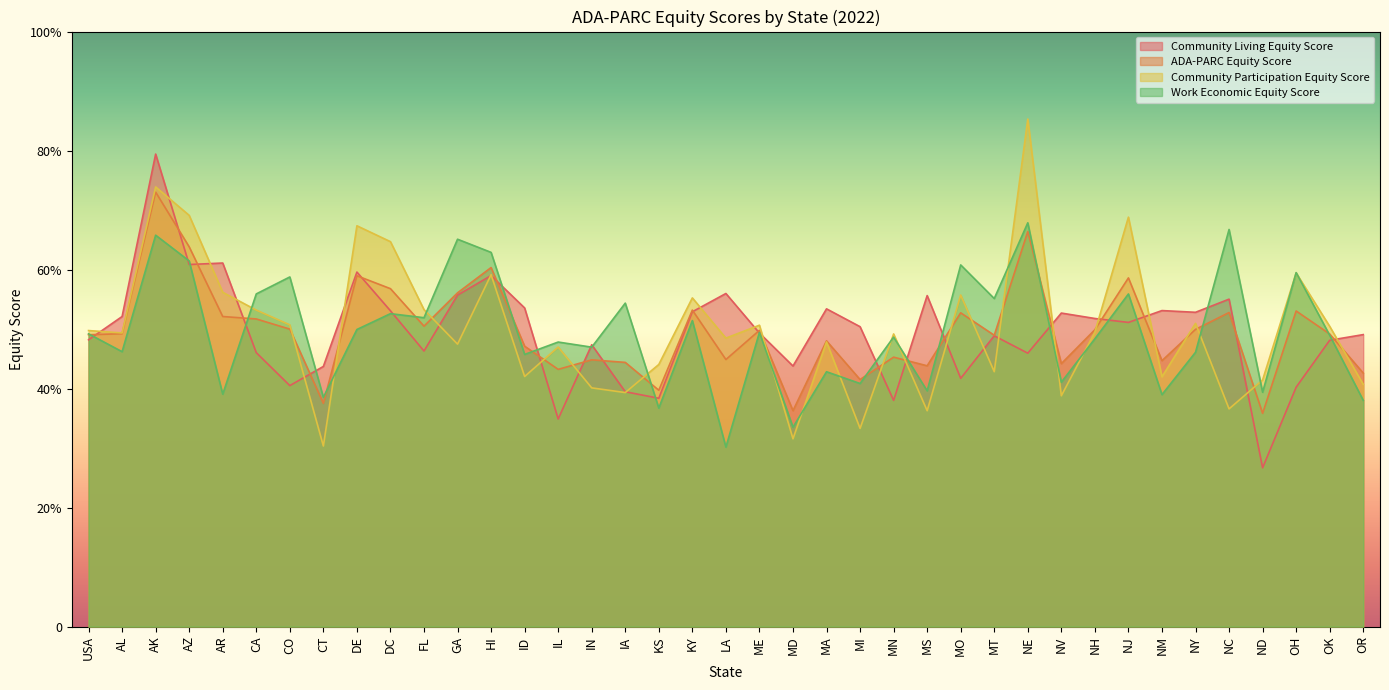

List the series in order of their peak value, lowest first.

Work Economic Equity Score, ADA-PARC Equity Score, Community Living Equity Score, Community Participation Equity Score